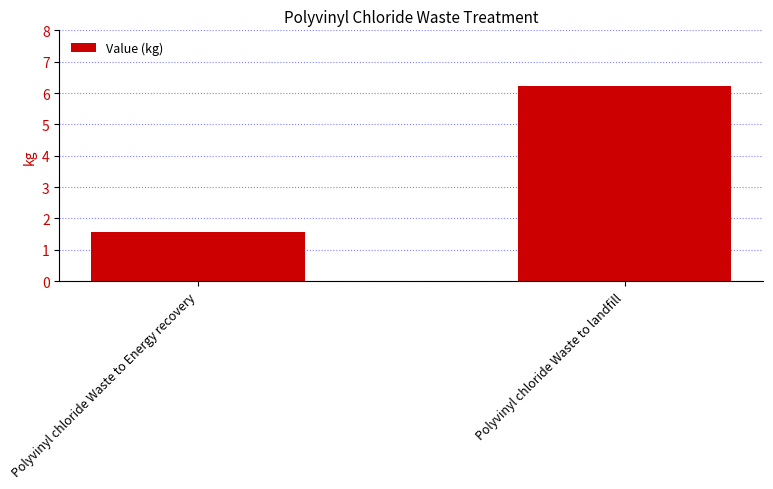

What is the difference between the values at Polyvinyl chloride Waste to landfill and Polyvinyl chloride Waste to Energy recovery?

4.7